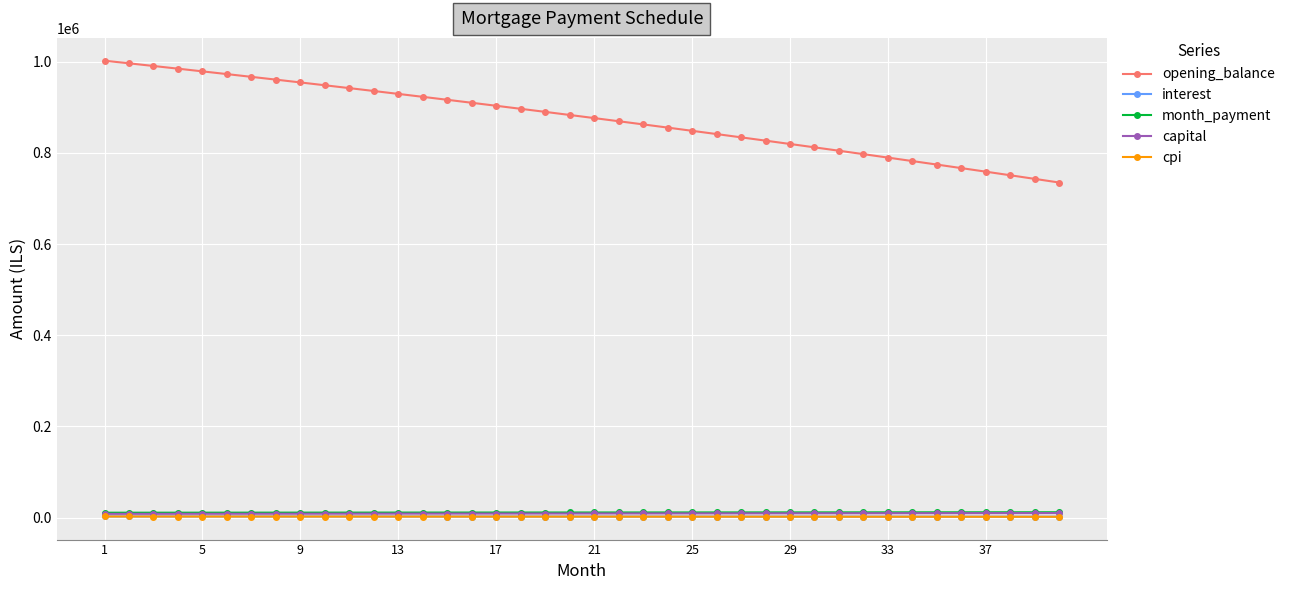

What is the maximum value shown in the chart?

1002333.3